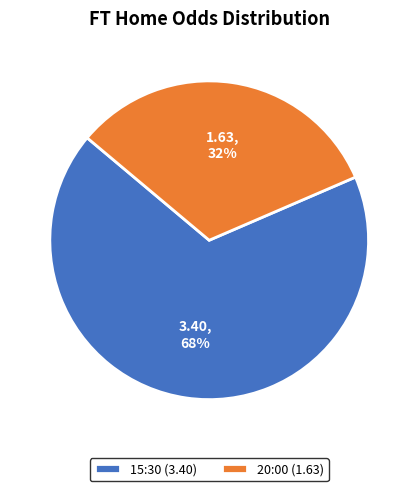

What is the smallest slice in the pie chart?

20:00